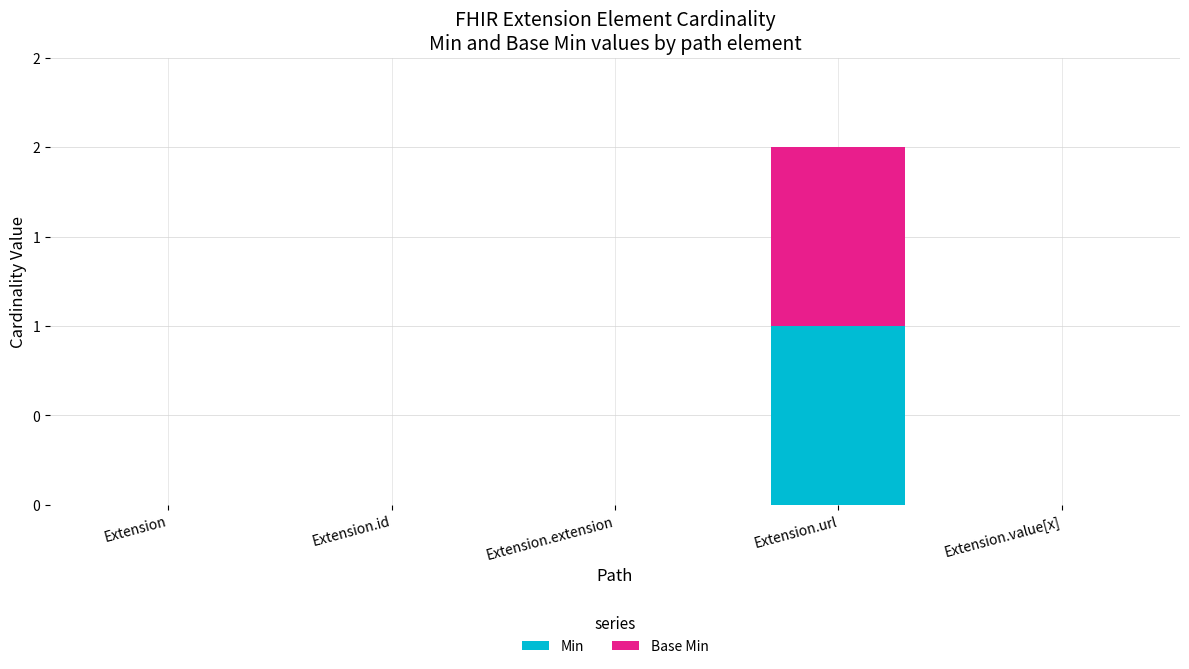

The Min series shows 0 at Extension.extension. True or false?

True